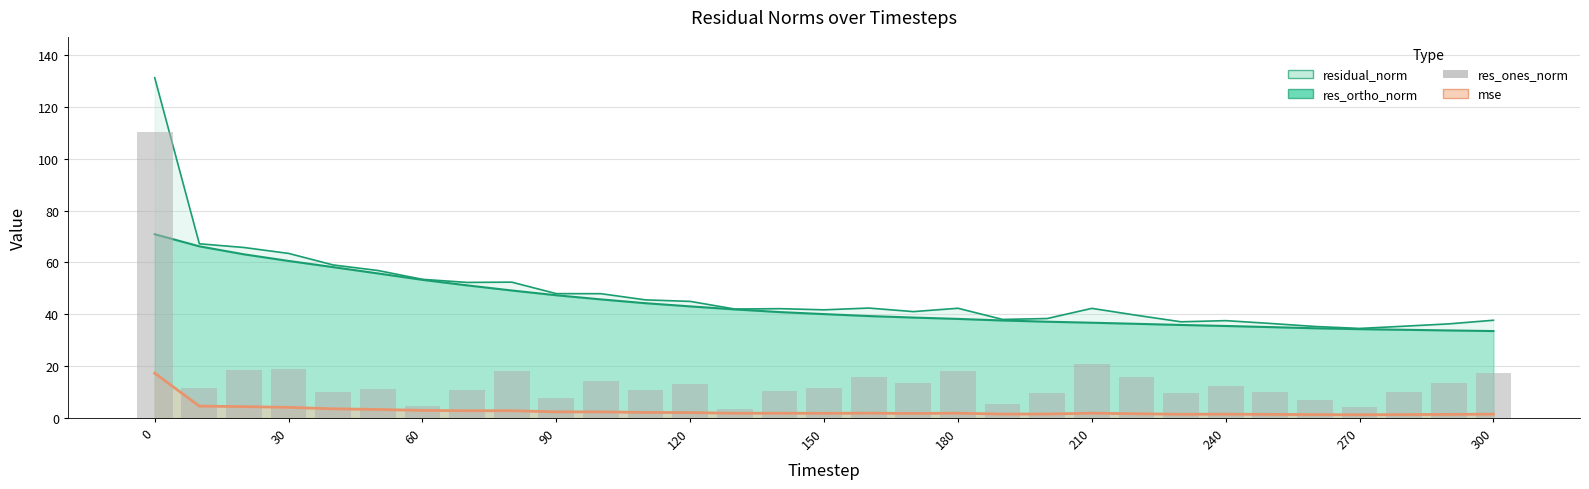

What is the difference between the maximum and minimum values?

107.2